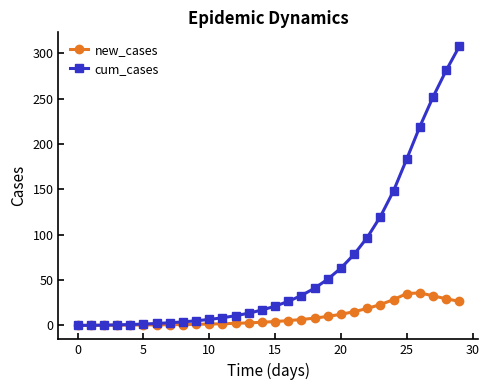

Rank the series by their average value, from highest to lowest.

cum_cases, new_cases